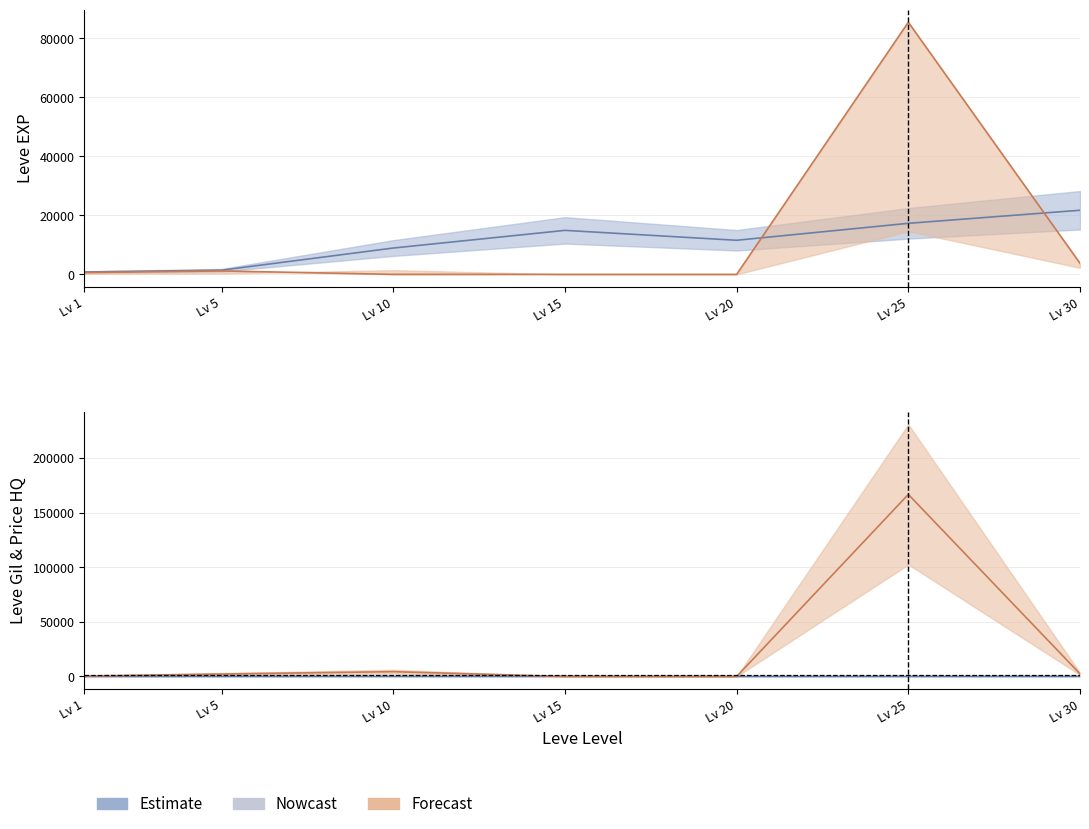

The Leve EXP series shows 11560.0 at Lv 20. True or false?

True